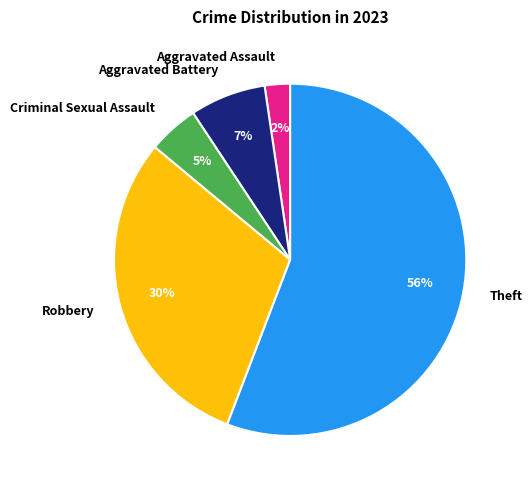

How many slices are in this pie chart?

5